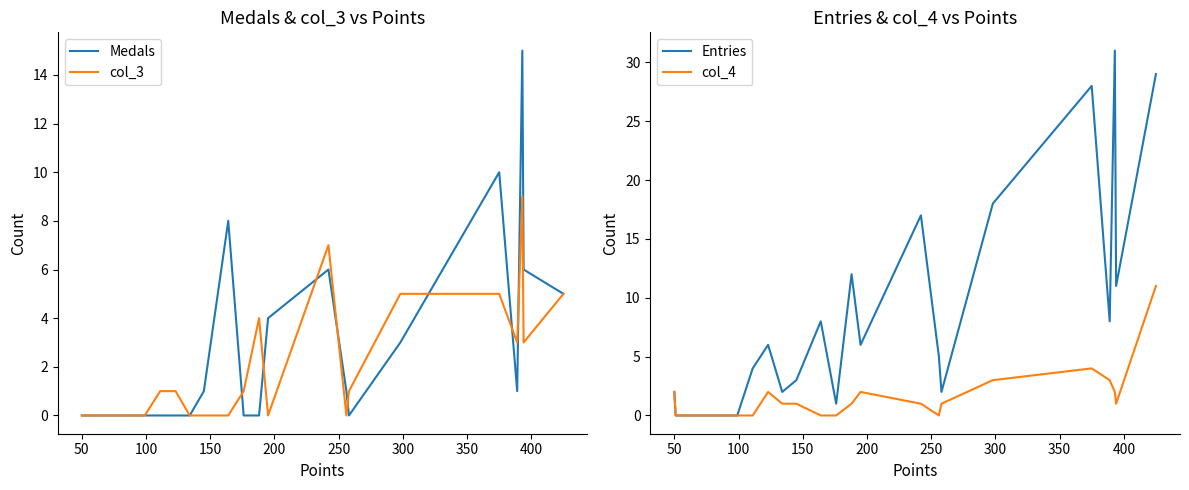

In Medals, how many points are lower than both neighbors (excluding endpoints)?

2